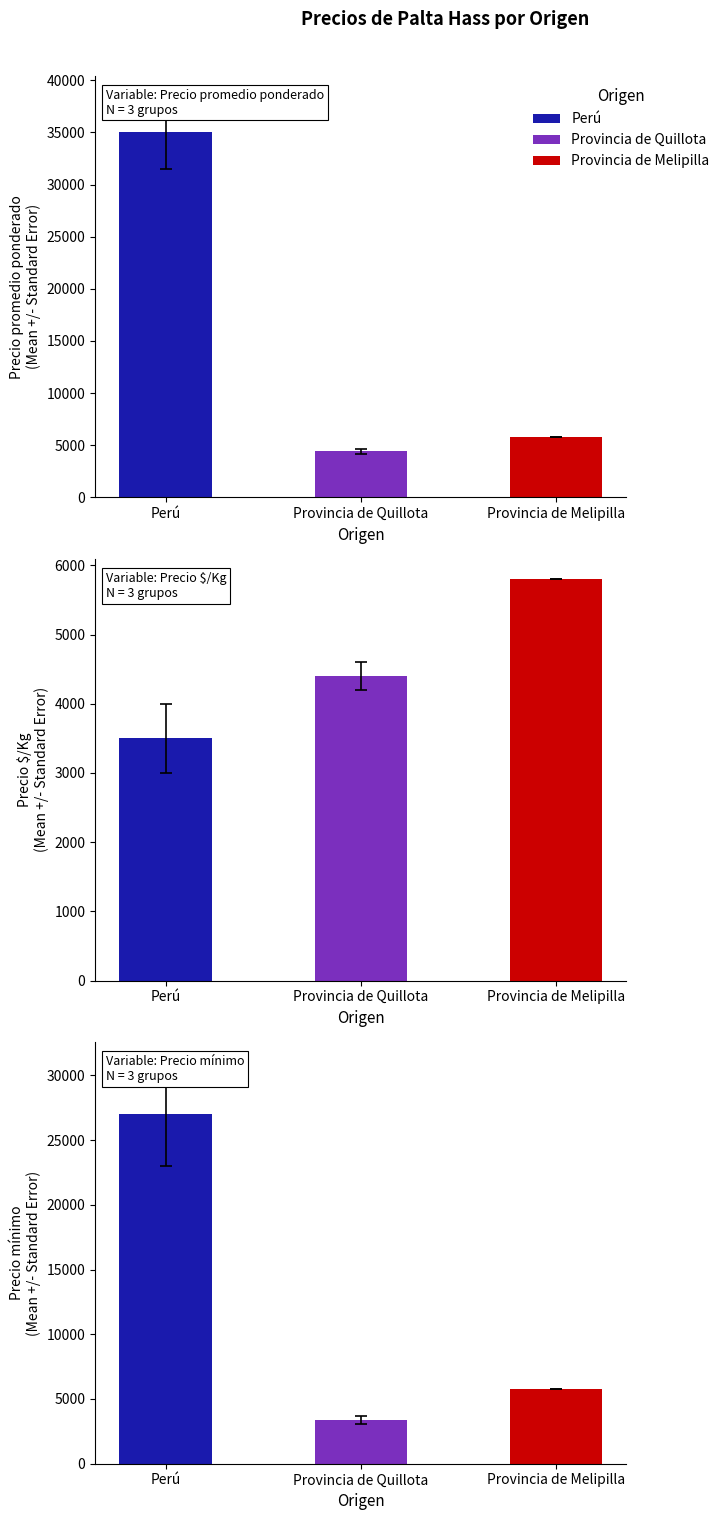

What is the difference between the Precio mínimo values at Provincia de Quillota and Perú?

23600